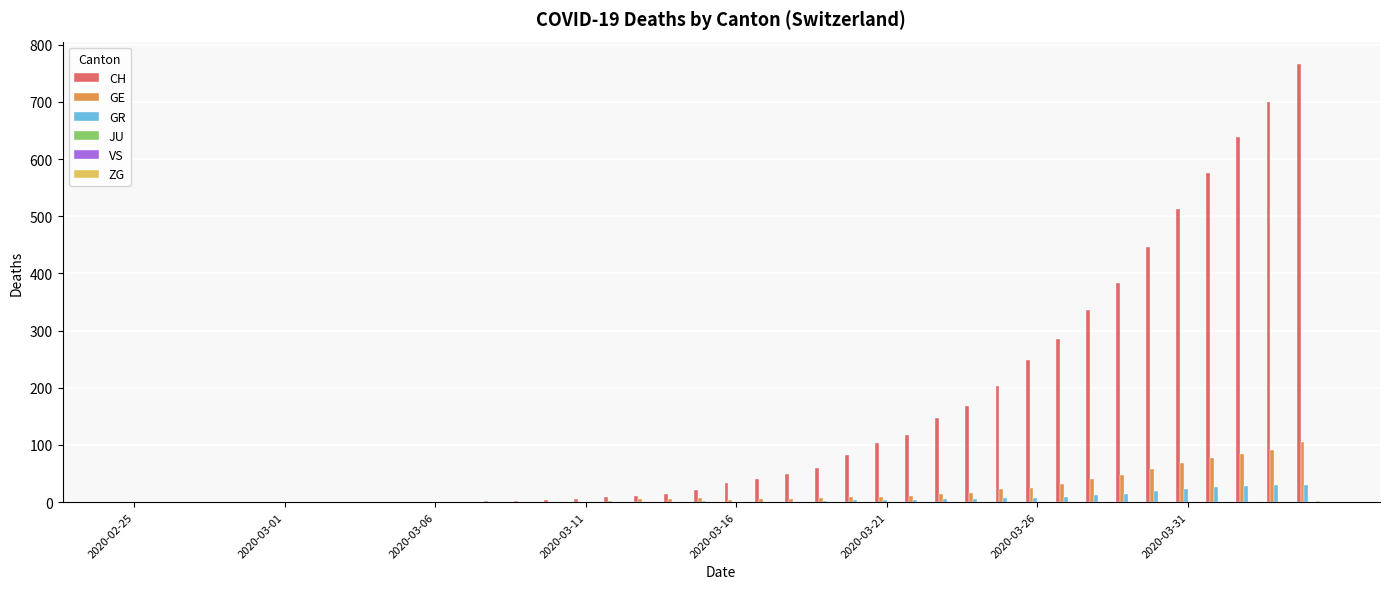

Which series has the largest total across all categories?

CH